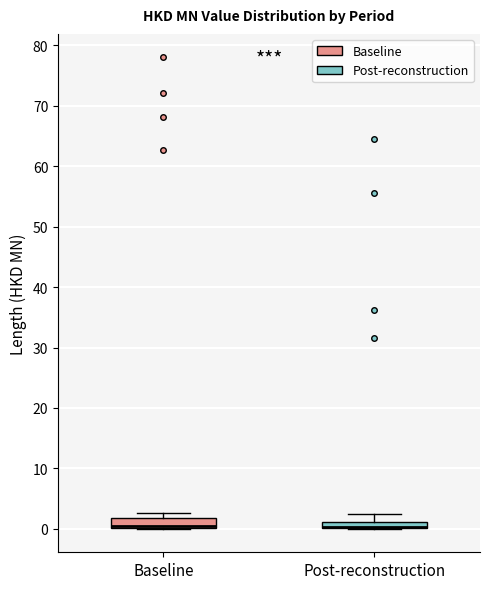

Where is the lower edge of the box for Post-reconstruction on the y-axis? The values are not printed on the chart, so give them approximately, as read against the axis.

0